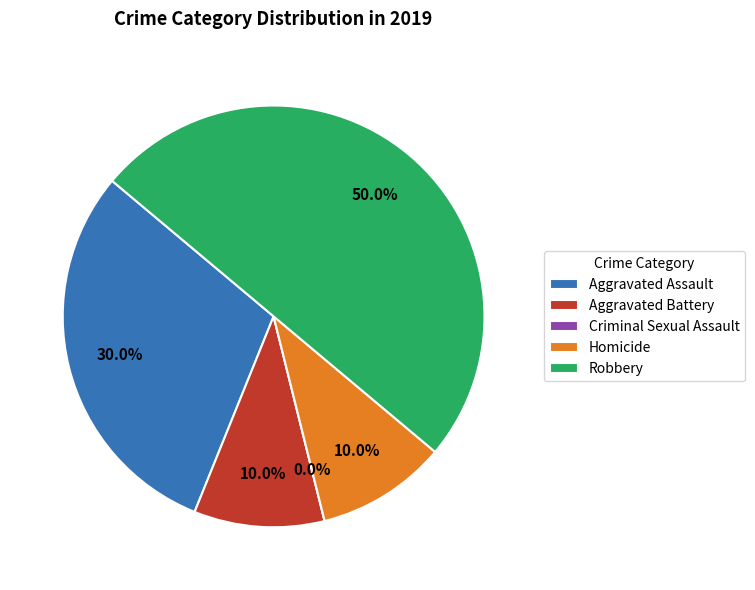

How many segments does this pie chart have?

5